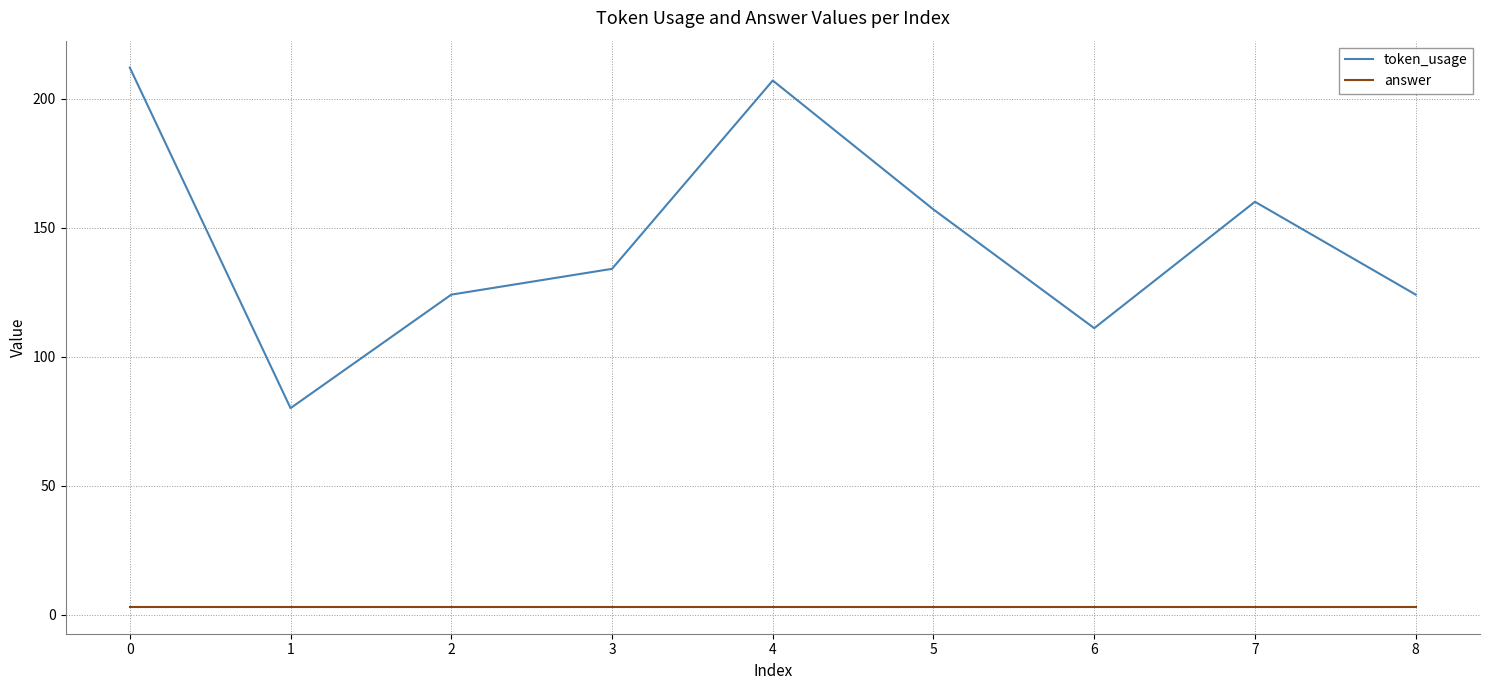

Reading left to right, list all the values displayed in this chart.

token_usage: 212	80	124	134	207	157	111	160	124
answer: 3	3	3	3	3	3	3	3	3